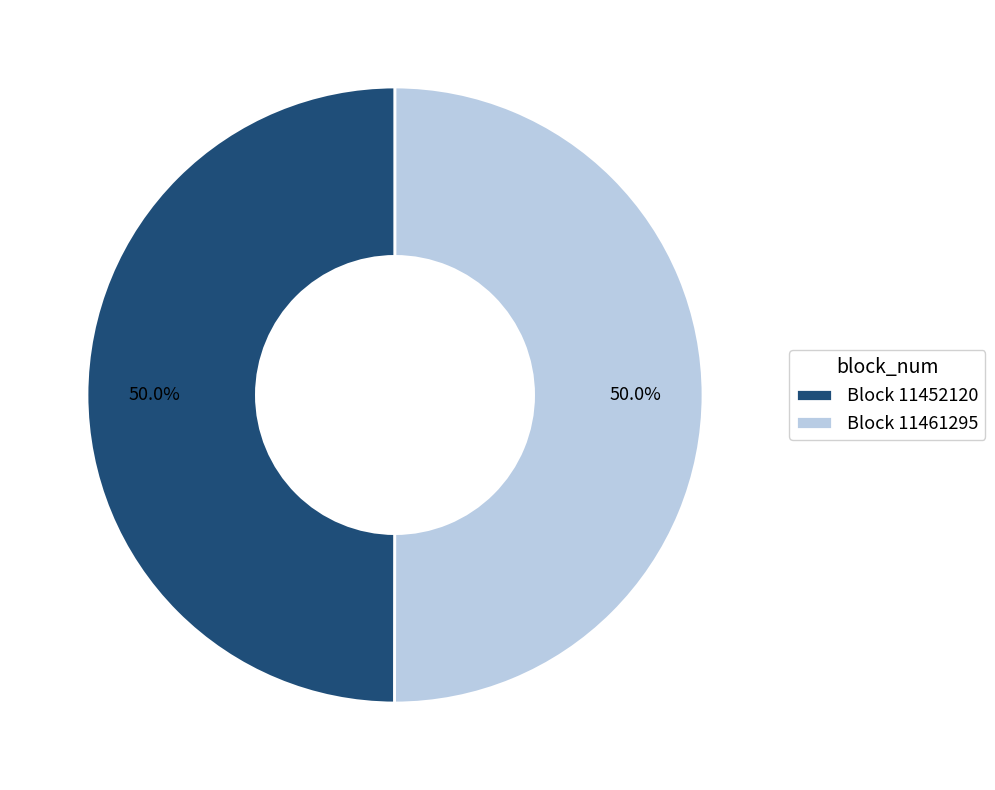

What percentage do Block 11452120 and Block 11461295 together represent?

100.0%